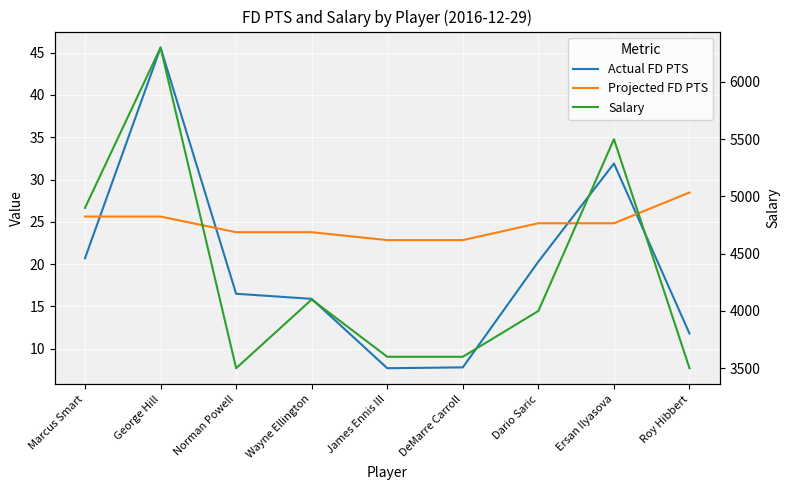

Reading left to right, list all the values displayed in this chart.

Actual FD PTS: 20.7	45.6	16.5	15.9	7.7	7.8	20.3	31.9	11.8
Projected FD PTS: 25.6	25.6	23.8	23.8	22.8	22.8	24.8	24.8	28.5
Salary: 4900.0	6300.0	3500.0	4100.0	3600.0	3600.0	4000.0	5500.0	3500.0